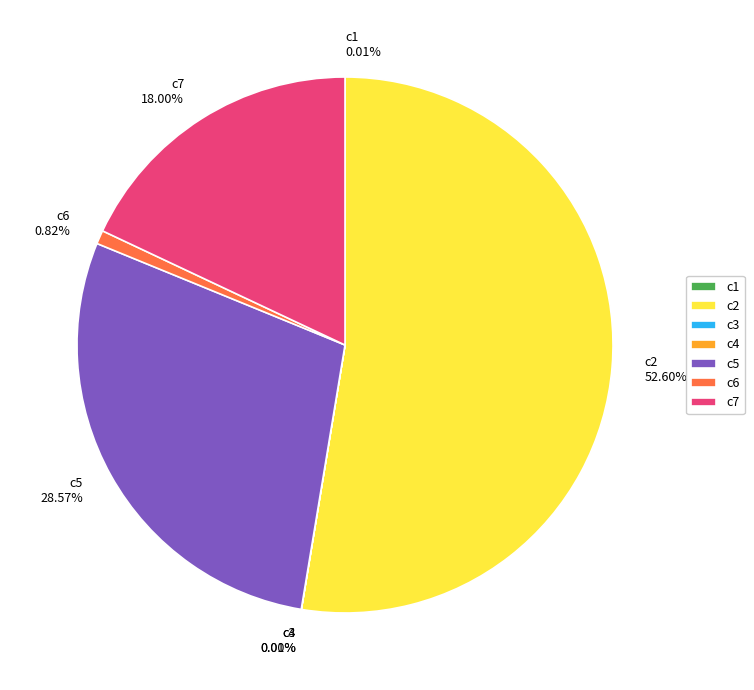

Between c7 and c2, which is larger?

c2